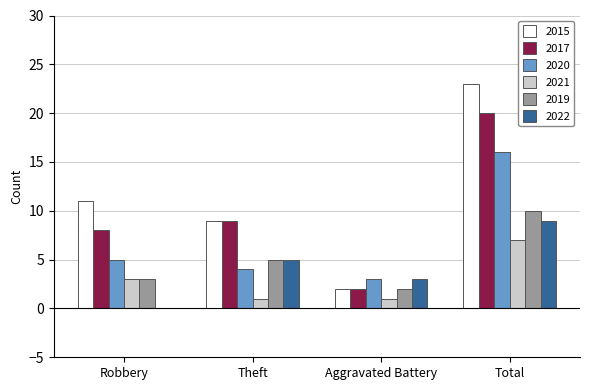

Reading left to right, extract all data points from this chart.

2015: 11	9	2	23
2017: 8	9	2	20
2020: 5	4	3	16
2021: 3	1	1	7
2019: 3	5	2	10
2022: 0	5	3	9